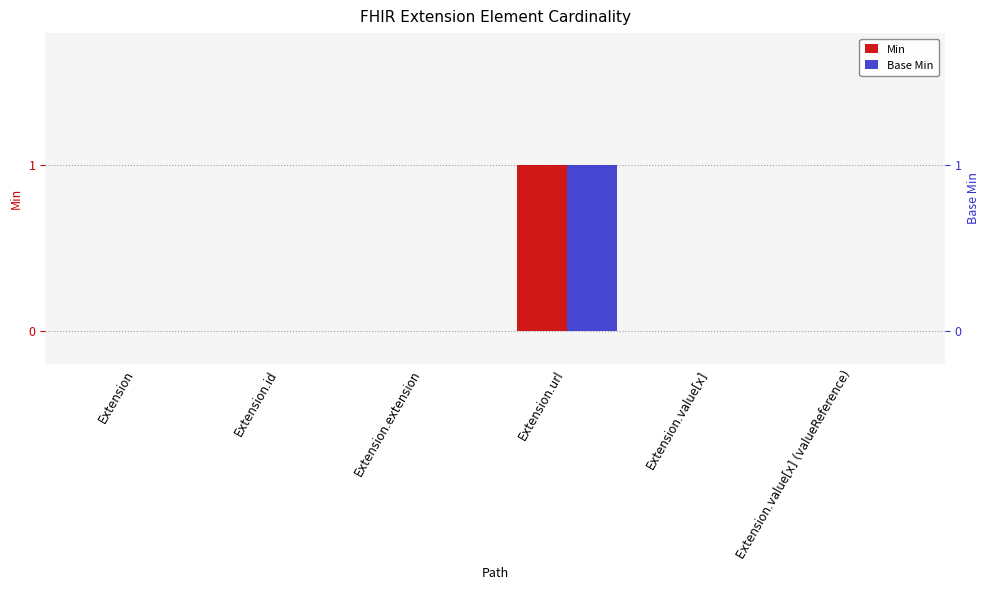

Which label corresponds to the smallest value in the chart?

Extension